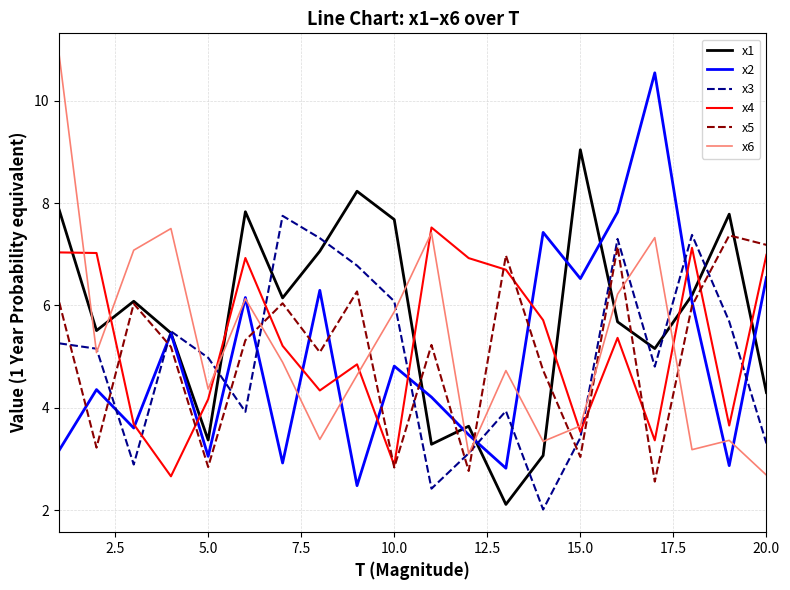

Which series has the largest total across all categories?

x1